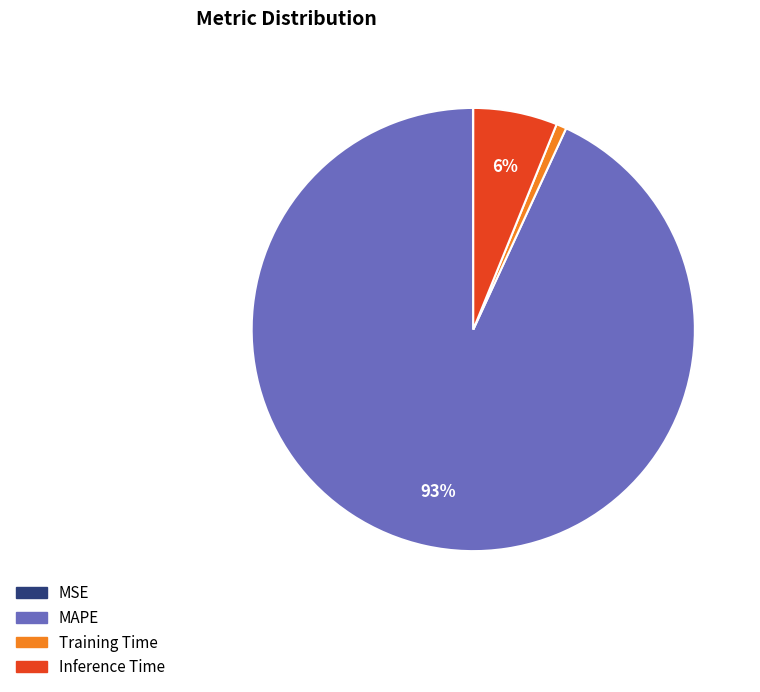

Is it true that Training Time is 11% of the pie?

False